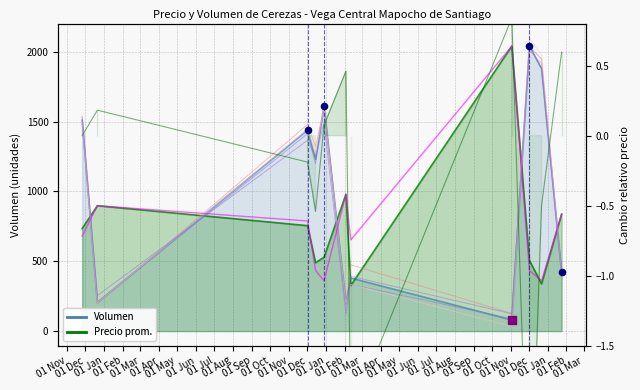

What is the change in value from 01 May to 01 Aug?

-291.3